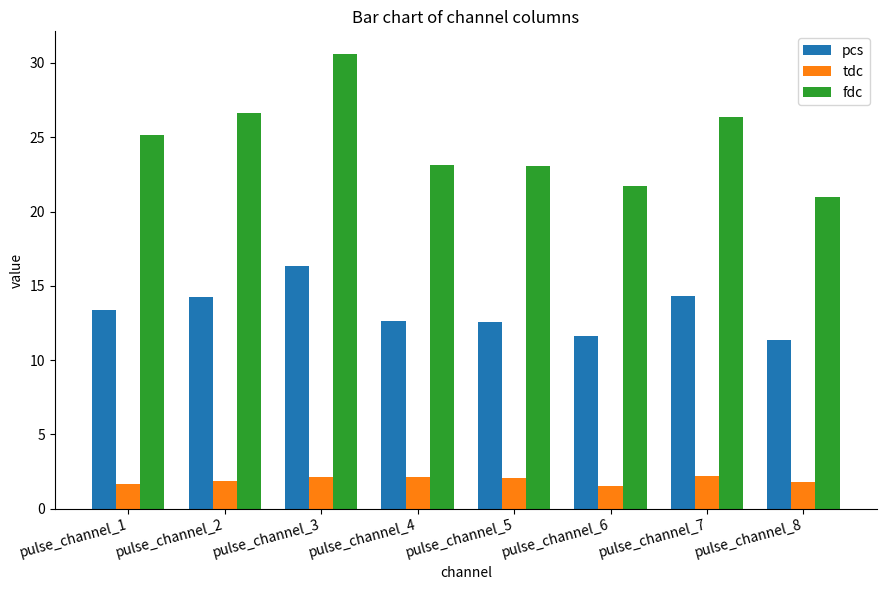

Where does the pcs series first go above 13?

pulse_channel_1